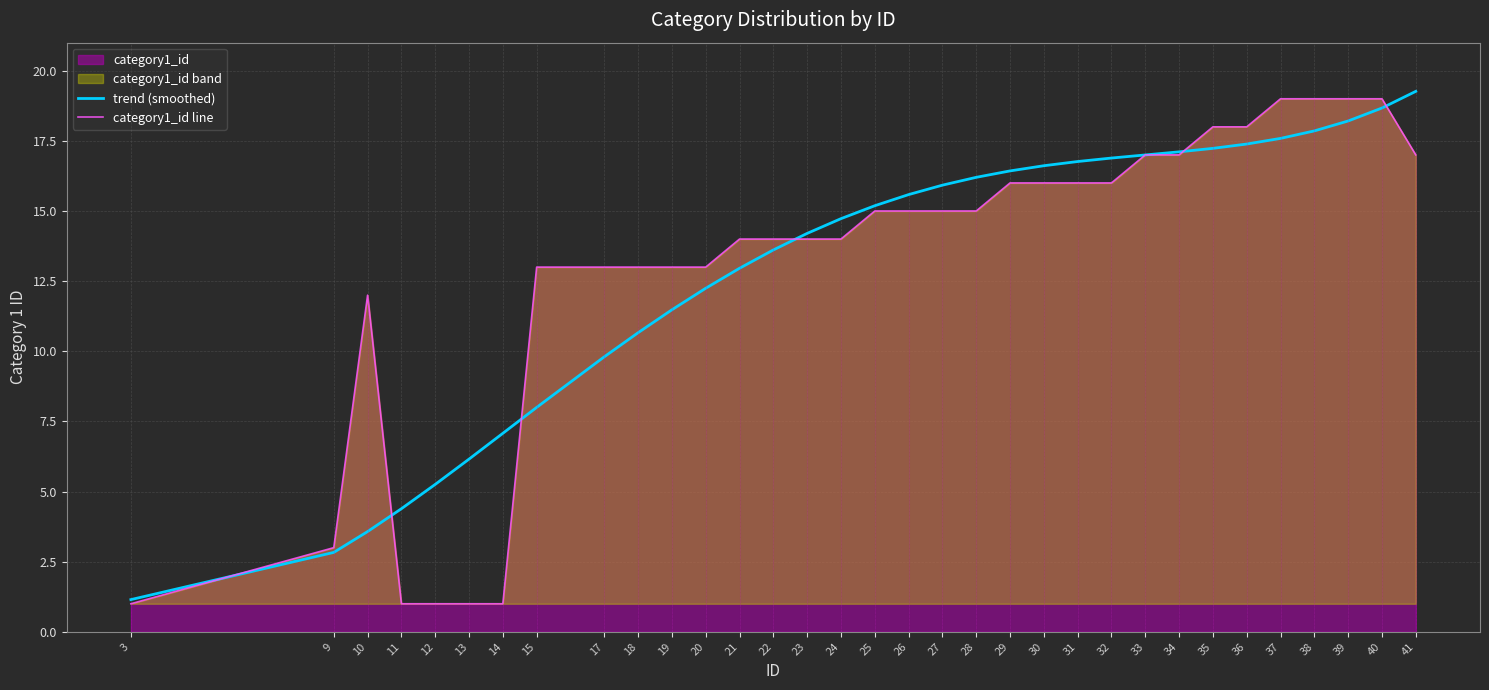

Is it true that trend (smoothed) equals 1.5 at 13?

False